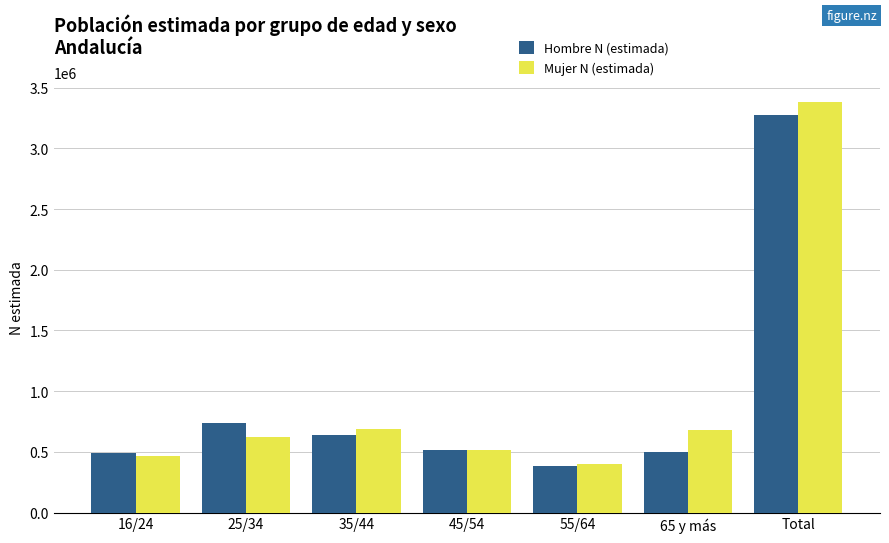

Which series has the largest range (max minus min)?

Mujer N (estimada)